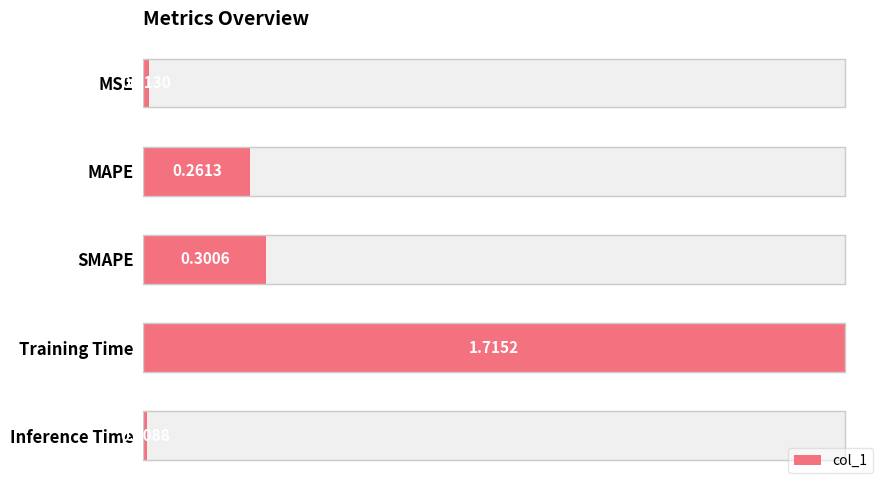

What is the difference between the maximum and minimum values?

1.7